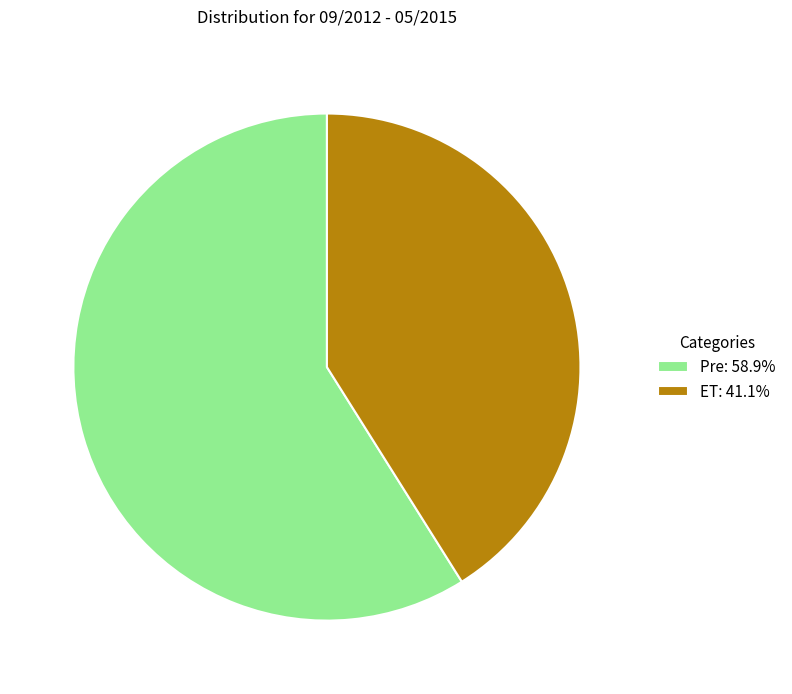

Which category has the biggest portion of the pie?

Pre